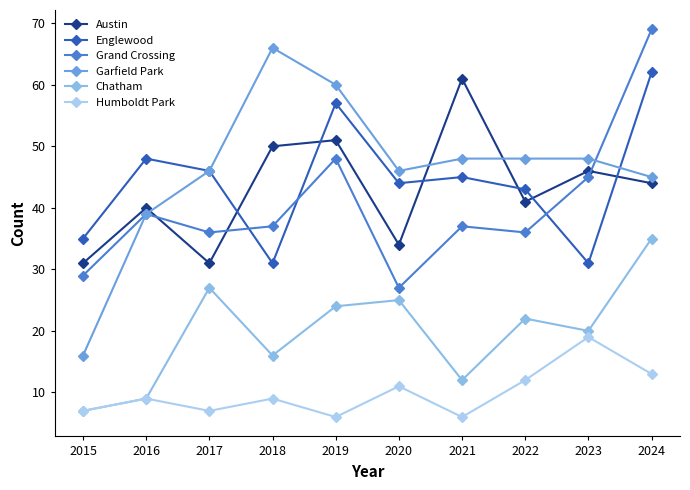

At 2019, list the series in order from smallest to largest.

Humboldt Park, Chatham, Grand Crossing, Austin, Englewood, Garfield Park